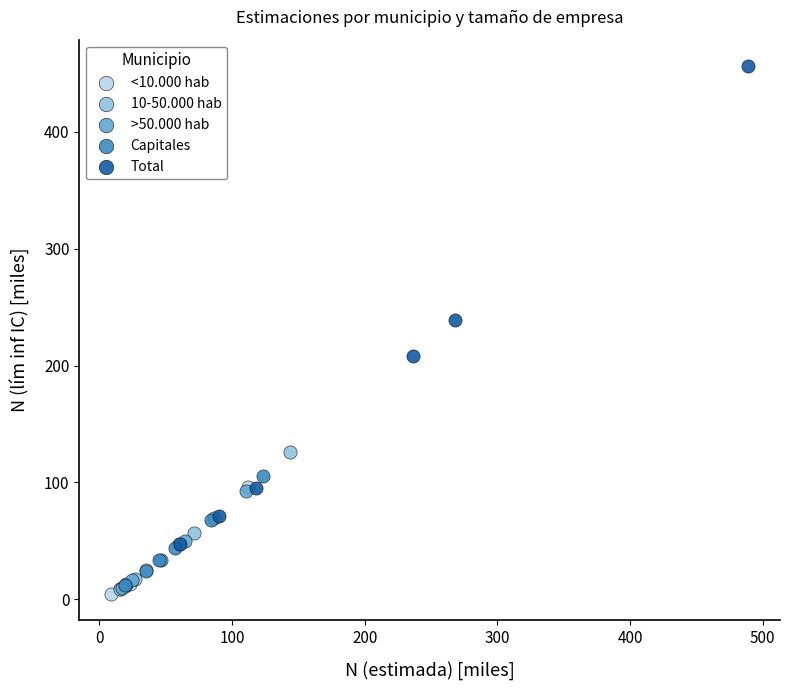

Which series contains the highest Y value?

Total